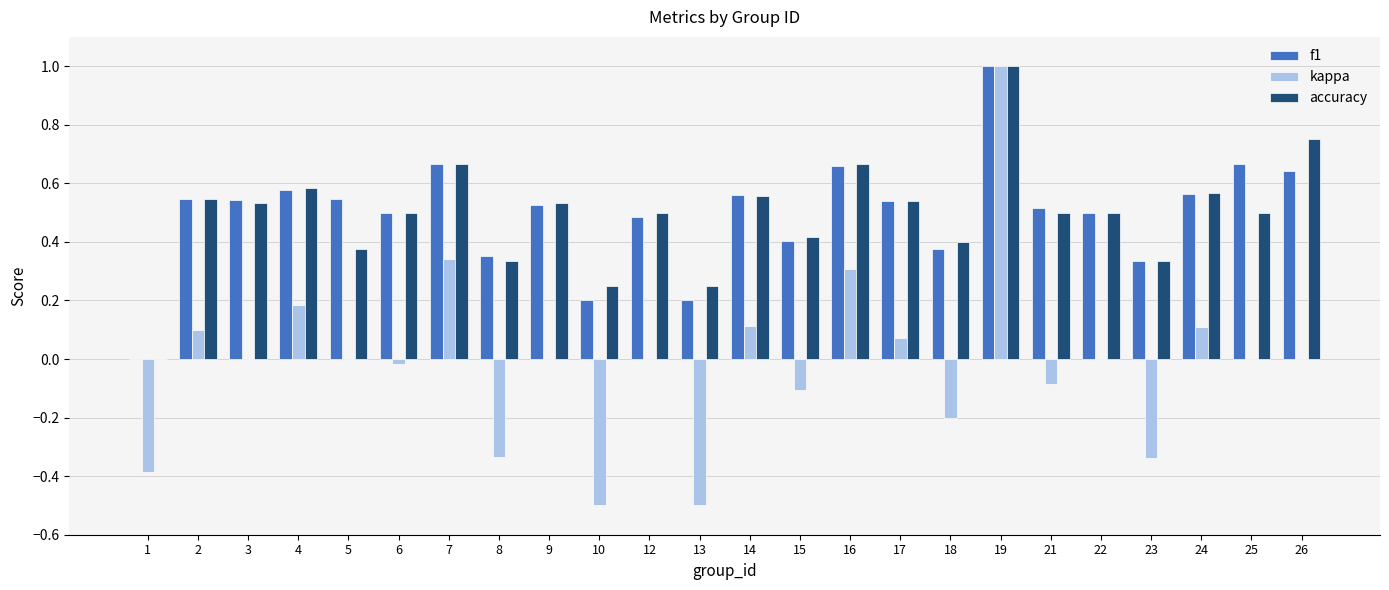

The f1 series shows 0.8 at 12. True or false?

False